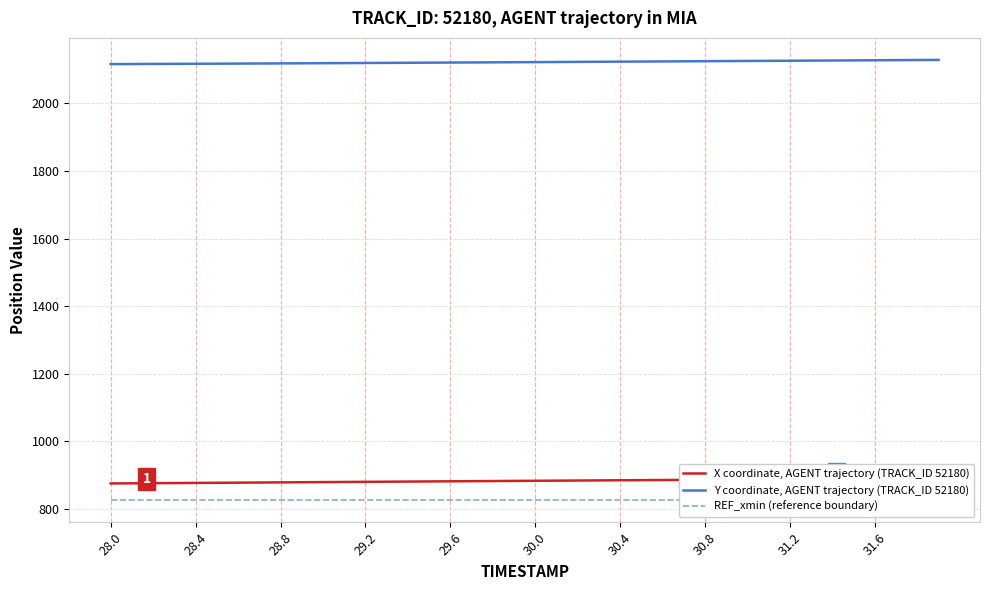

What is the highest value of the Y coordinate, AGENT trajectory (TRACK_ID 52180) series?

2128.4